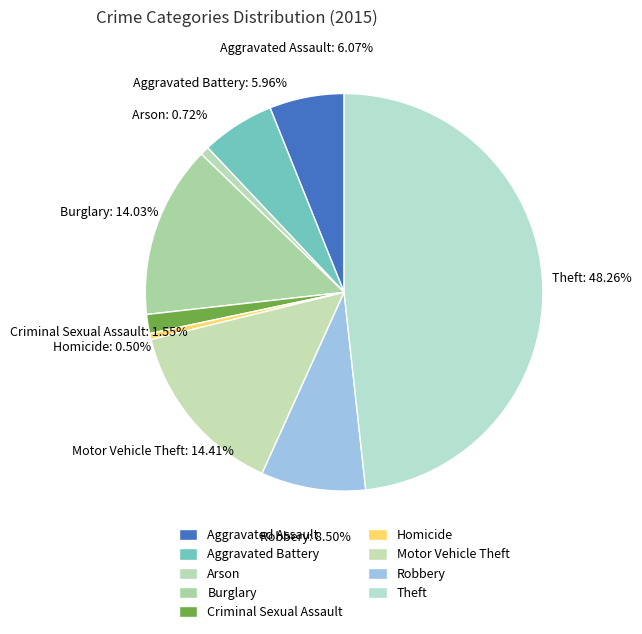

Count the number of slices in the pie.

9